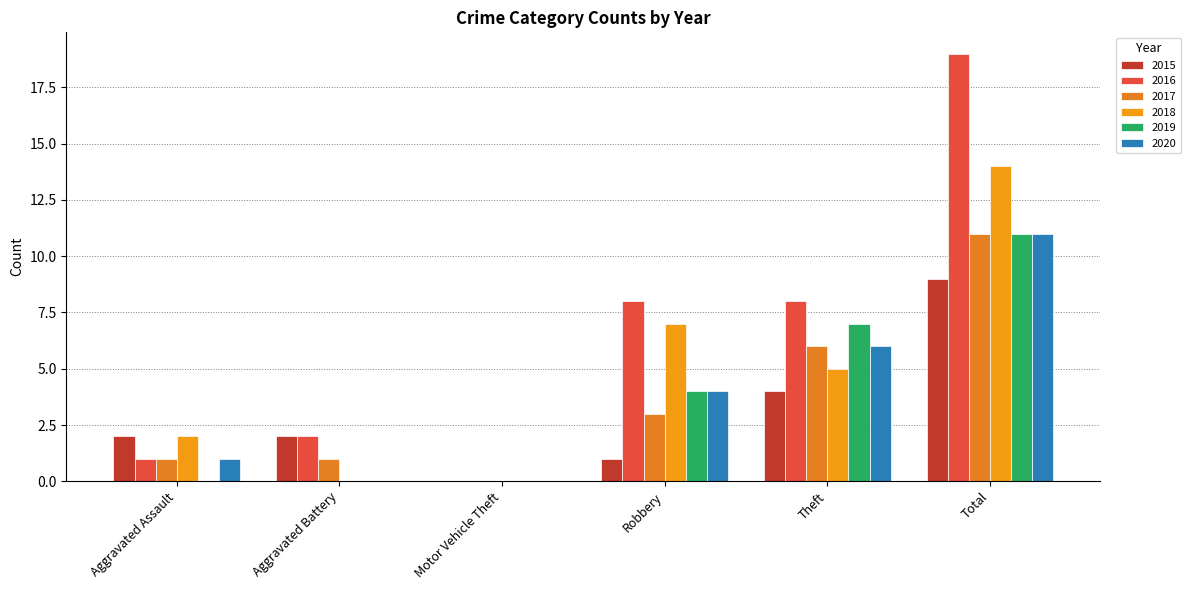

The value of 2015 at Total is 14. True or false?

False